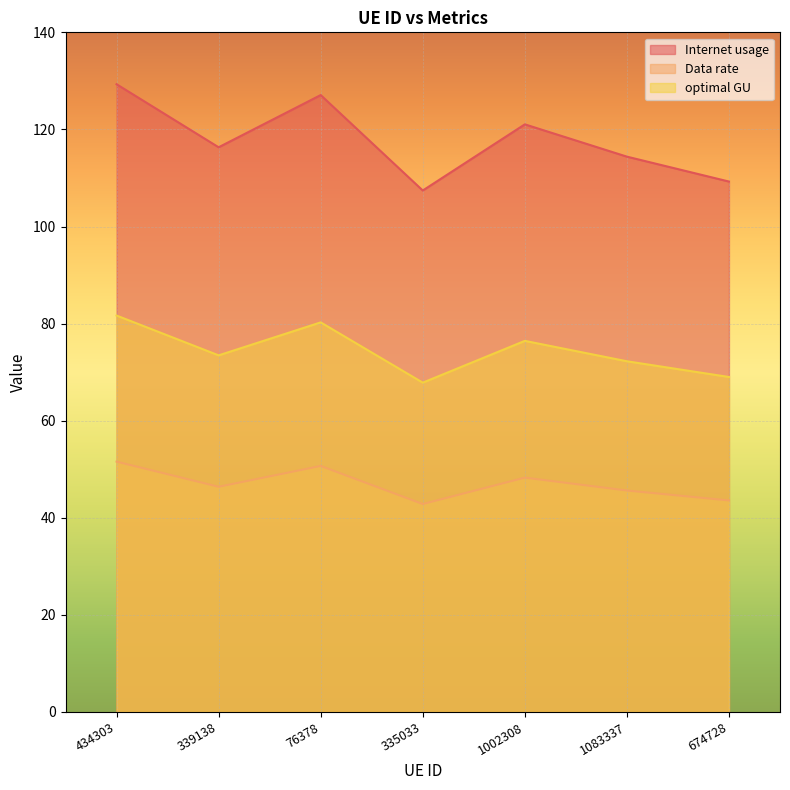

How many series are shown in this chart?

3